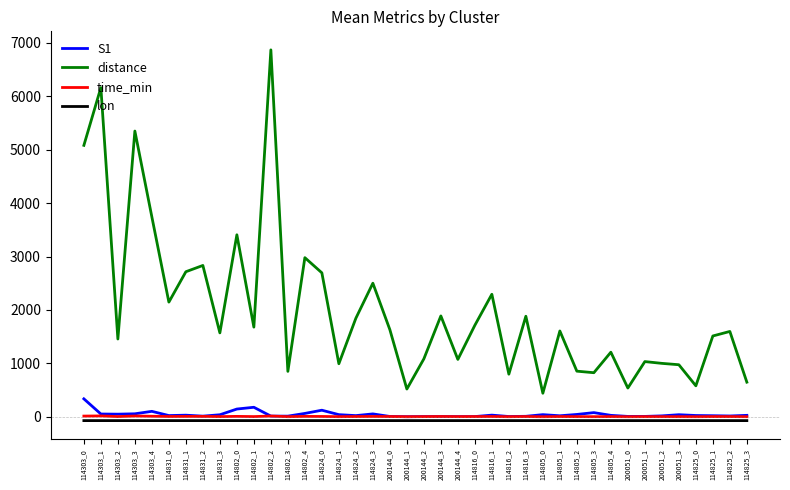

At how many categories does at least one series exceed 6218?

1